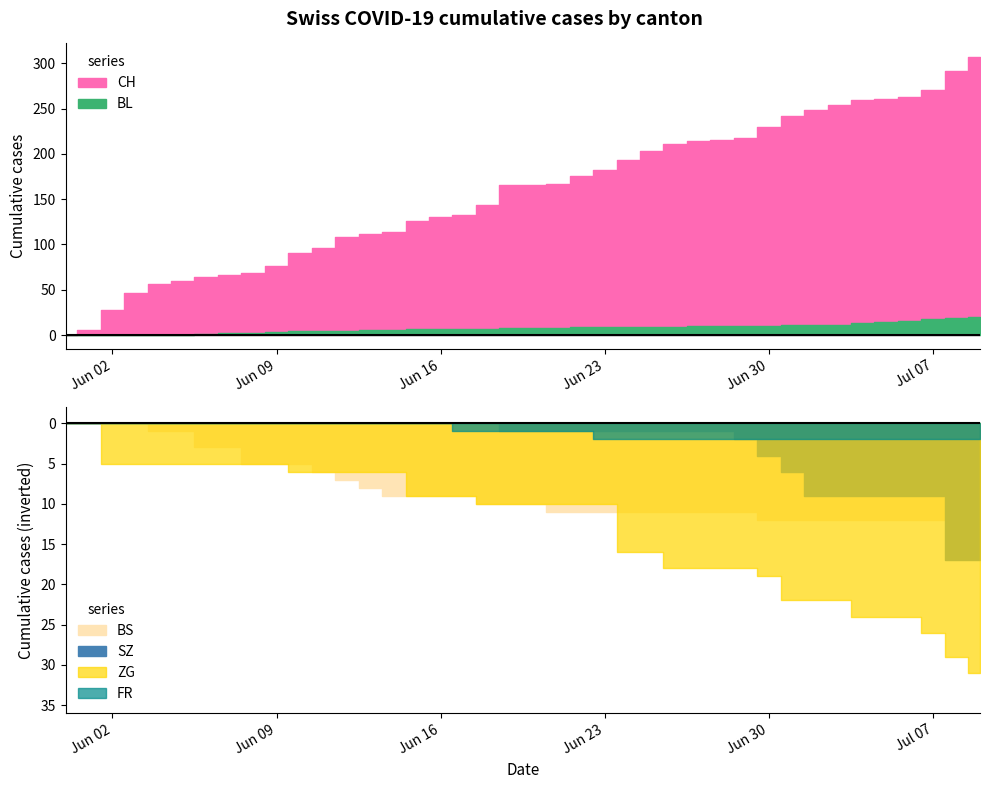

Reading left to right, list all the values displayed in this chart.

CH: CH=0	BL=6	BS=28	SZ=46	ZG=56	FR=60	6=64	7=66	8=69	9=76	10=90	11=96	12=108	13=112	14=114	15=126	16=130	17=132	18=144	19=166	20=166	21=167	22=176	23=182	24=193	25=203	26=211	27=214	28=215	29=217	30=230	31=242	32=248	33=254	34=259	35=260	36=263	37=271	38=291	39=307
BL: CH=0	BL=0	BS=0	SZ=0	ZG=0	FR=0	6=1	7=2	8=2	9=3	10=4	11=5	12=5	13=6	14=6	15=7	16=7	17=7	18=7	19=8	20=8	21=8	22=9	23=9	24=9	25=9	26=9	27=10	28=10	29=10	30=10	31=11	32=11	33=11	34=13	35=14	36=16	37=18	38=19	39=20
BS: CH=0	BL=0	BS=0	SZ=0	ZG=1	FR=1	6=3	7=3	8=5	9=5	10=5	11=6	12=7	13=8	14=9	15=9	16=9	17=9	18=10	19=10	20=10	21=11	22=11	23=11	24=11	25=11	26=11	27=11	28=11	29=11	30=12	31=12	32=12	33=12	34=12	35=12	36=12	37=12	38=12	39=12
SZ: CH=0	BL=0	BS=0	SZ=0	ZG=0	FR=0	6=0	7=0	8=0	9=0	10=0	11=0	12=0	13=0	14=0	15=0	16=0	17=0	18=0	19=1	20=1	21=1	22=1	23=1	24=1	25=1	26=1	27=1	28=1	29=2	30=4	31=6	32=9	33=9	34=9	35=9	36=9	37=9	38=17	39=17
ZG: CH=0	BL=0	BS=5	SZ=5	ZG=5	FR=5	6=5	7=5	8=5	9=5	10=6	11=6	12=6	13=6	14=6	15=9	16=9	17=9	18=10	19=10	20=10	21=10	22=10	23=10	24=16	25=16	26=18	27=18	28=18	29=18	30=19	31=22	32=22	33=22	34=24	35=24	36=24	37=26	38=29	39=31
FR: CH=0	BL=0	BS=0	SZ=0	ZG=0	FR=0	6=0	7=0	8=0	9=0	10=0	11=0	12=0	13=0	14=0	15=0	16=0	17=1	18=1	19=1	20=1	21=1	22=1	23=2	24=2	25=2	26=2	27=2	28=2	29=2	30=2	31=2	32=2	33=2	34=2	35=2	36=2	37=2	38=2	39=2